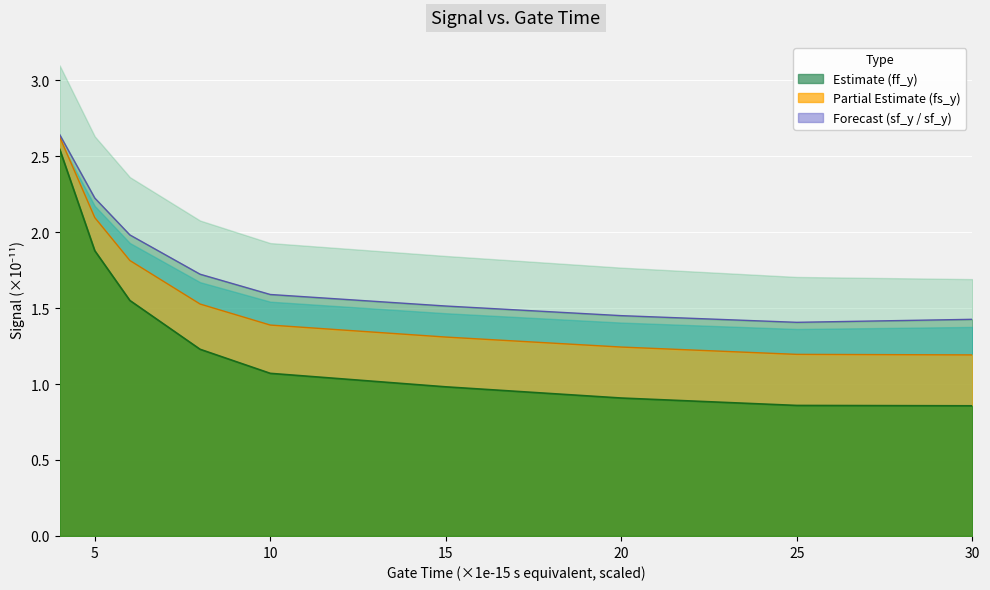

At how many categories does at least one series exceed 1?

9